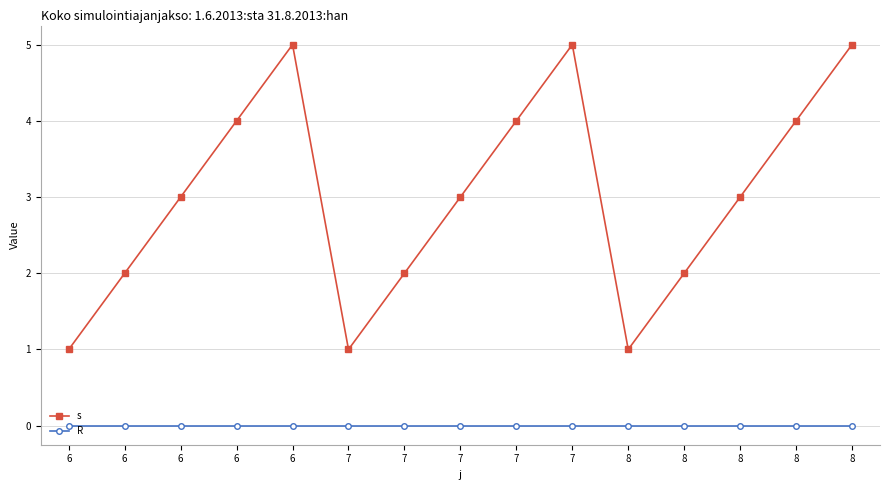

What is the difference between the highest and lowest values at 8?

1